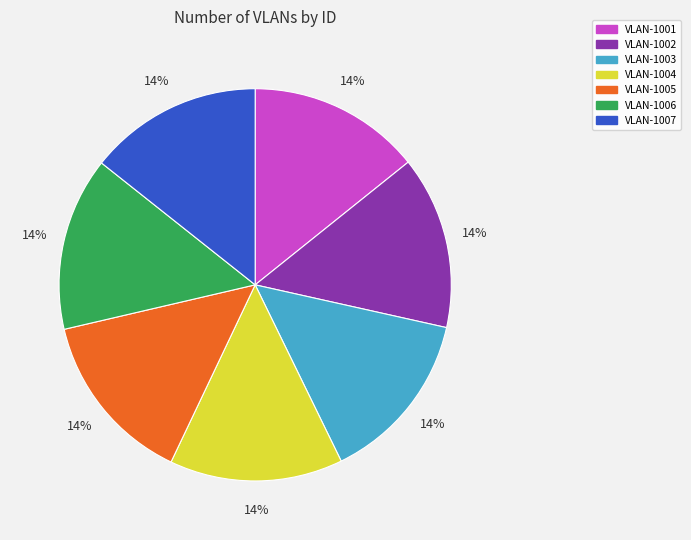

Combined, do VLAN-1003 and VLAN-1001 account for over 50%?

No